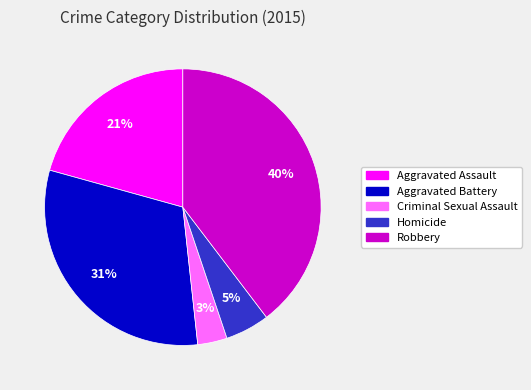

Combined, do Aggravated Battery and Aggravated Assault account for over 50%?

Yes